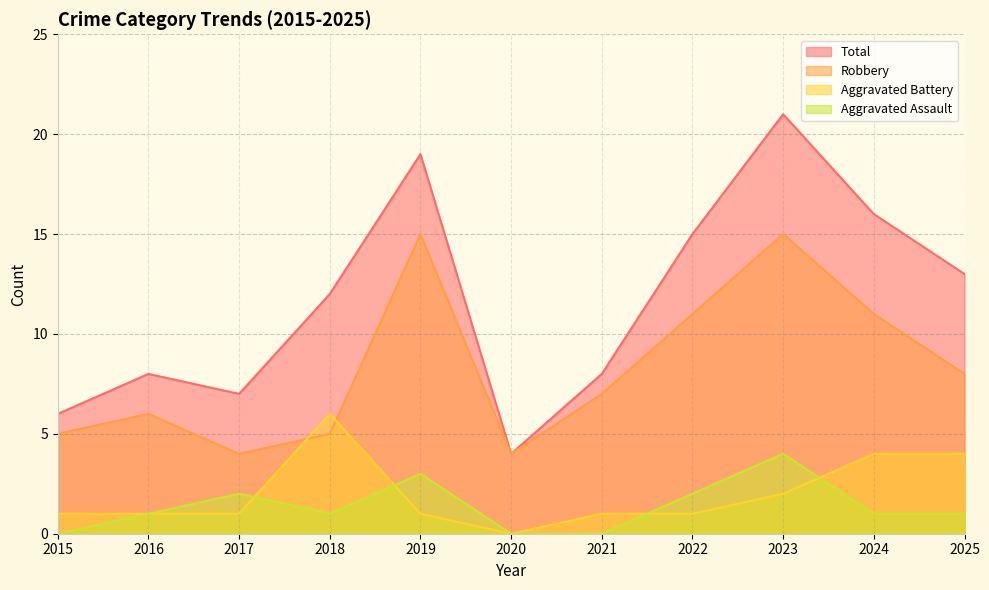

Which has a higher value, 2024 or 2015?

2024